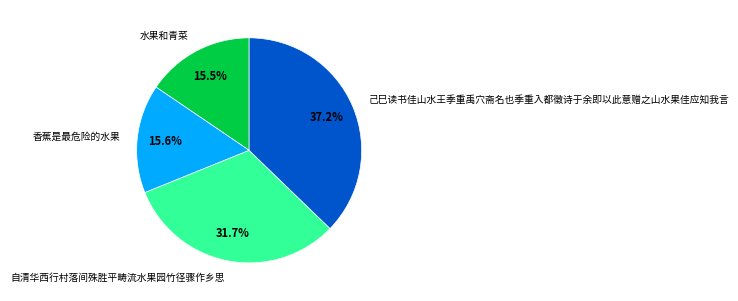

Does 己巳读书佳山水王季重禹穴斋名也季重入都徵诗于余即以此意赠之山水果佳应知我言 represent more than half of the total?

No